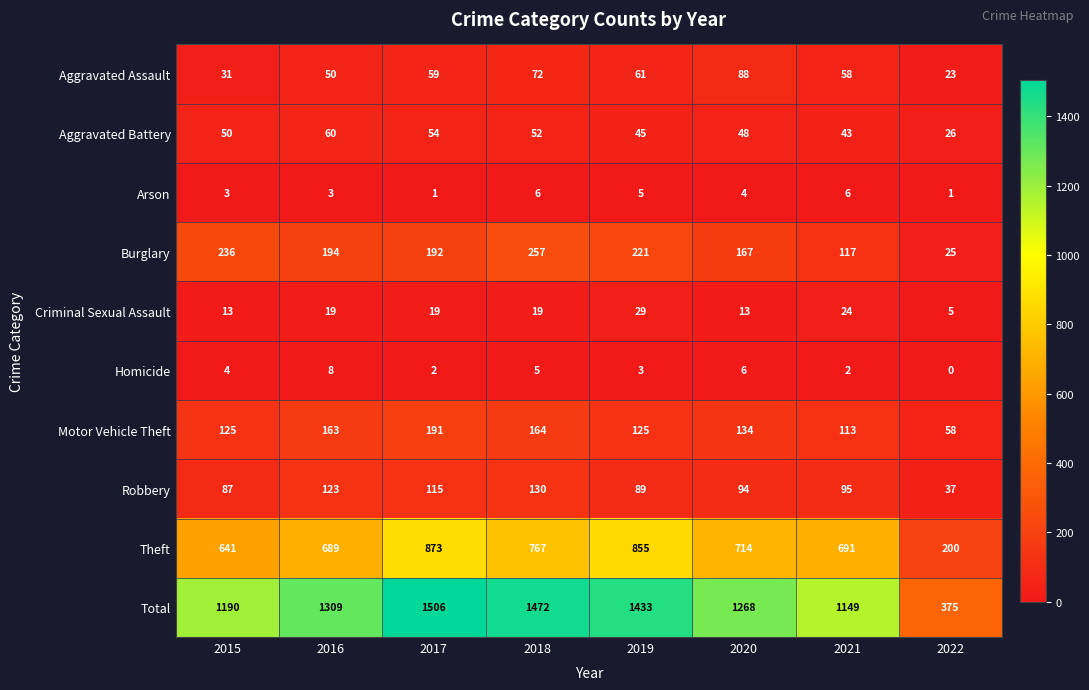

How many categories are shown in the chart?

8